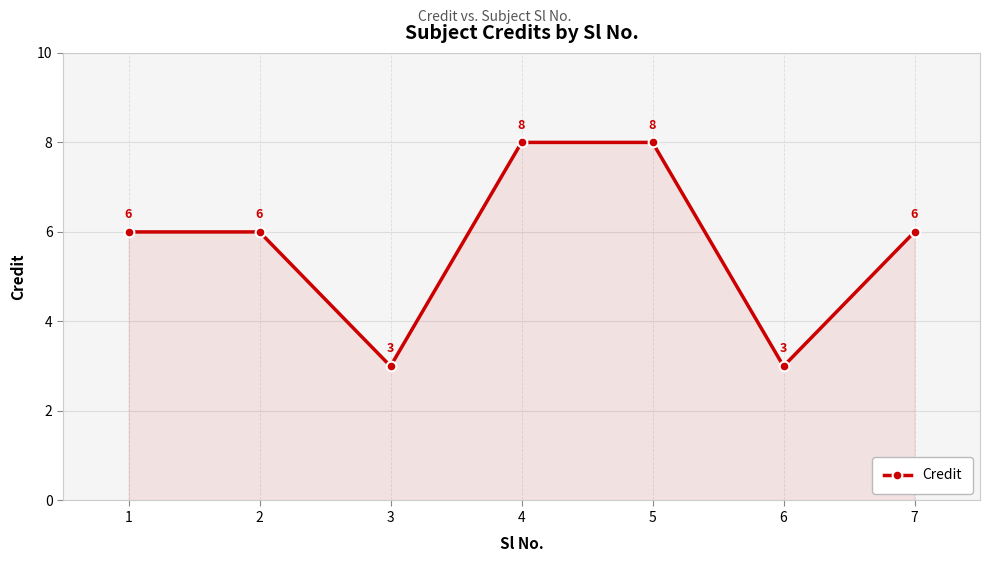

Approximately how many times larger is the value at 7 compared to 1?

1.0